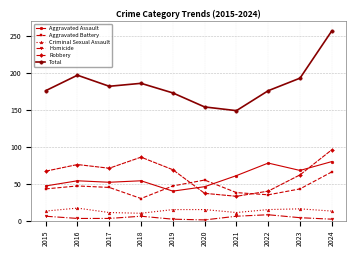

What is the sum of the Total values at 2019 and 2024?

430